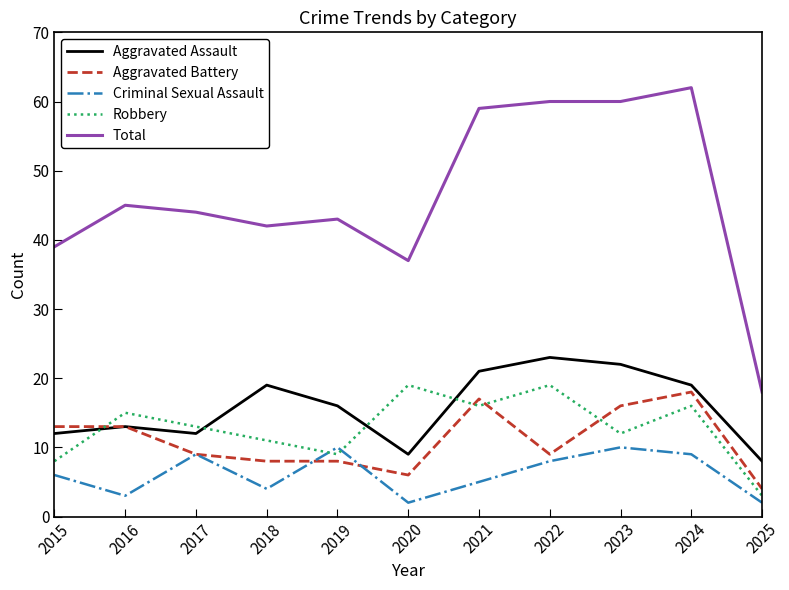

Which series has the widest spread of values?

Total